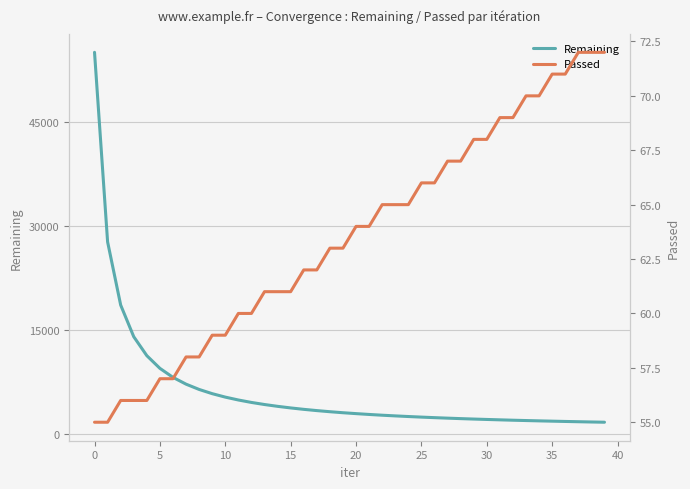

Which has a higher value, 14 or 15?

14